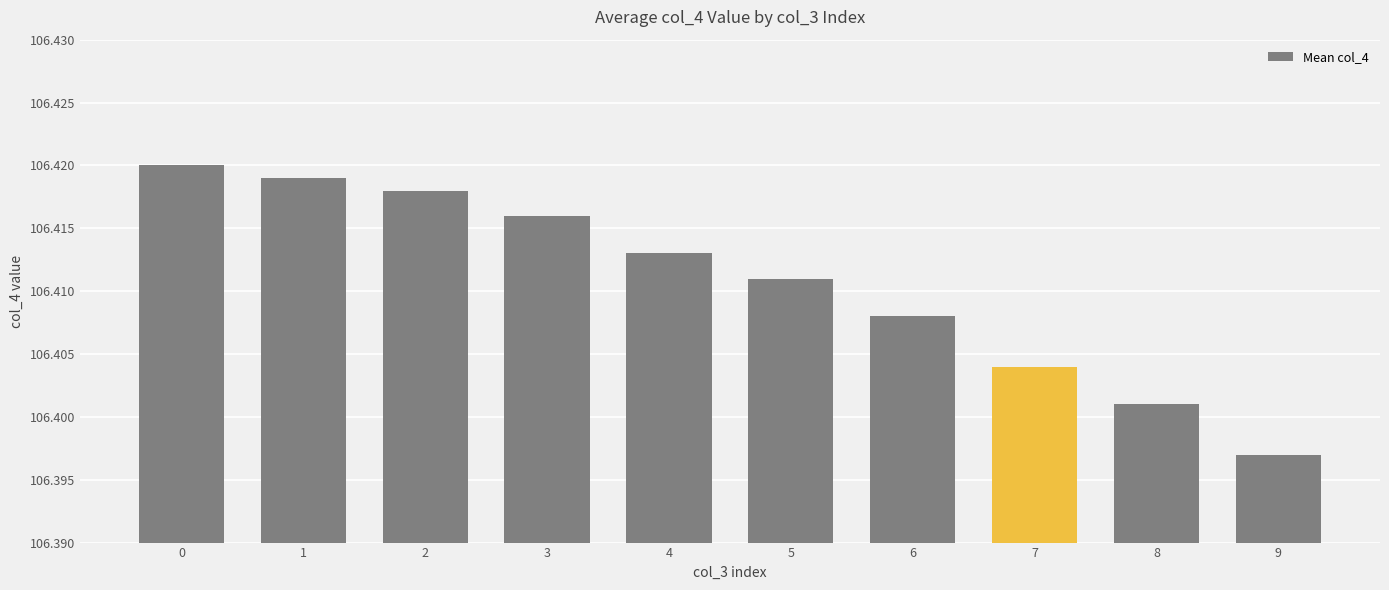

What is the sum of the values at 1 and 6?

212.8